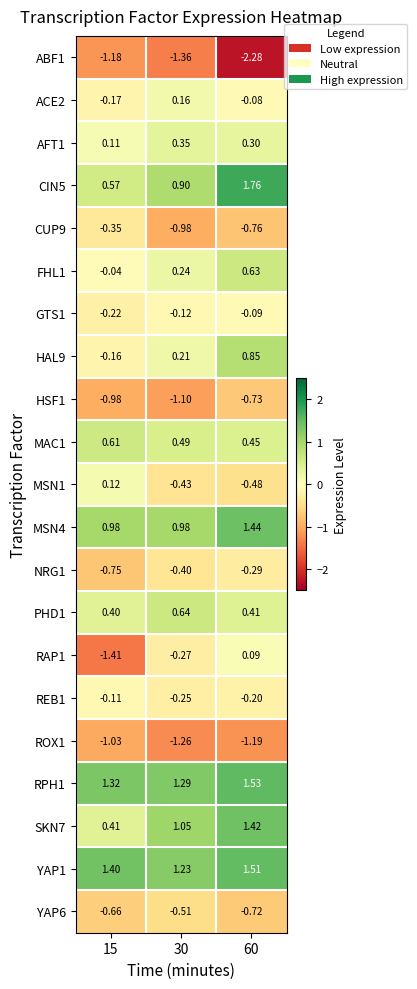

At 15, list the series in order from smallest to largest.

RAP1, ABF1, ROX1, HSF1, NRG1, YAP6, CUP9, GTS1, ACE2, HAL9, REB1, FHL1, AFT1, MSN1, PHD1, SKN7, CIN5, MAC1, MSN4, RPH1, YAP1